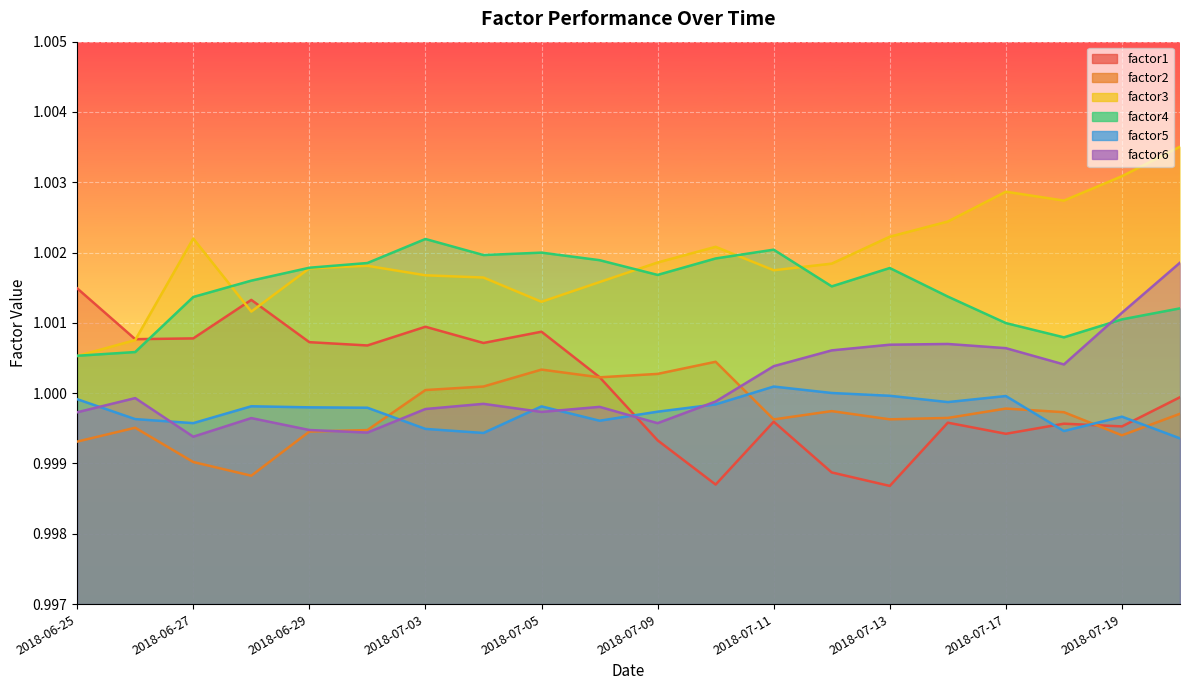

What is the minimum value for factor3?

1.0